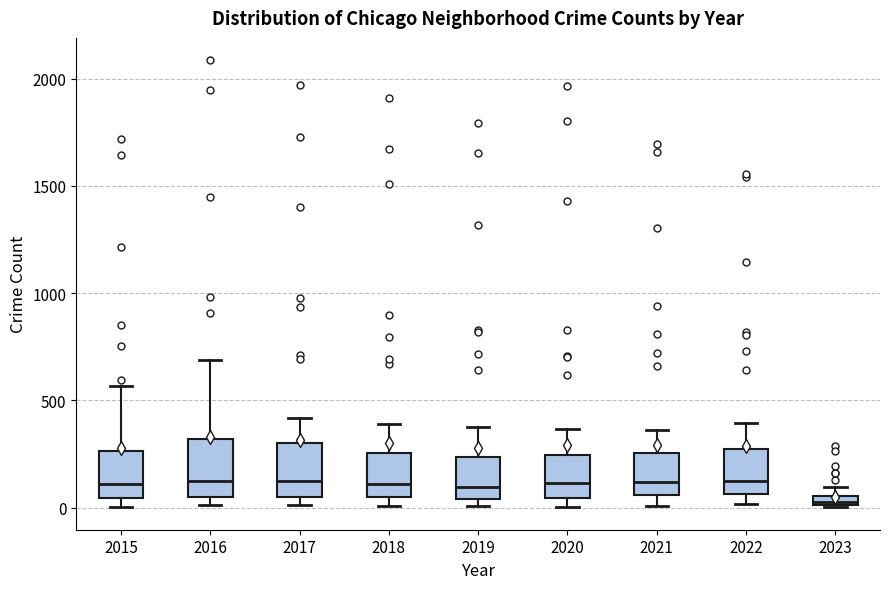

Where does the median line of the box at x = 2017 sit on the y-axis? The values are not printed on the chart, so give them approximately, as read against the axis.

100